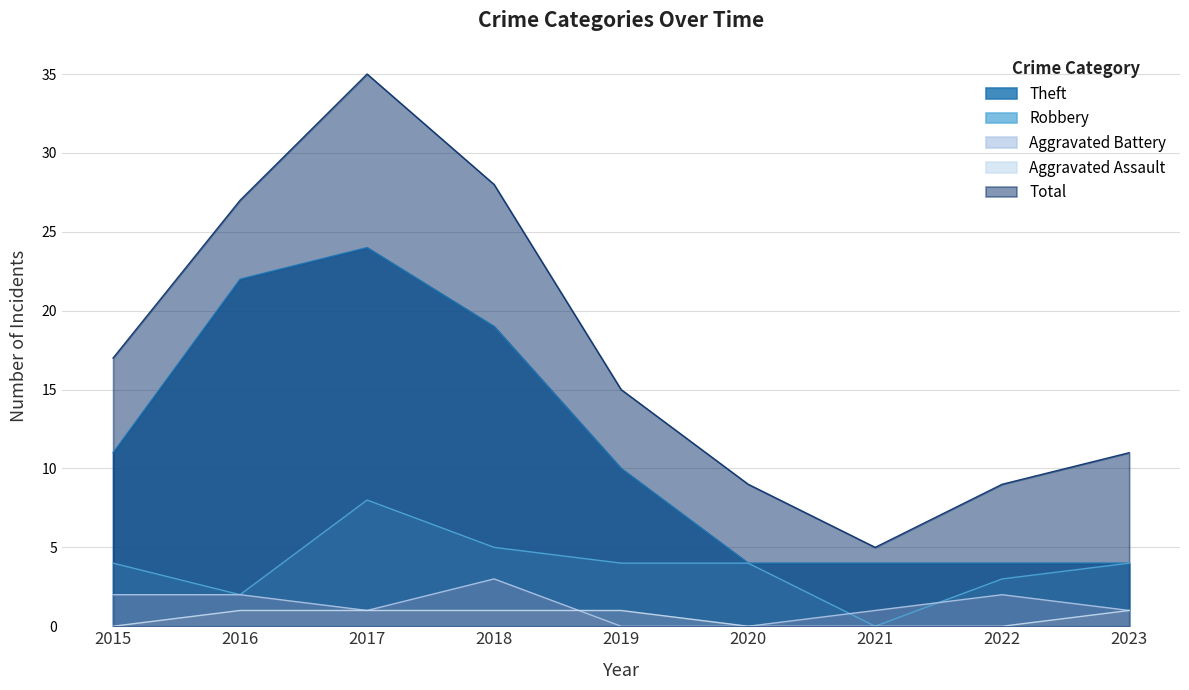

At which category is the sum across all series the highest?

2017